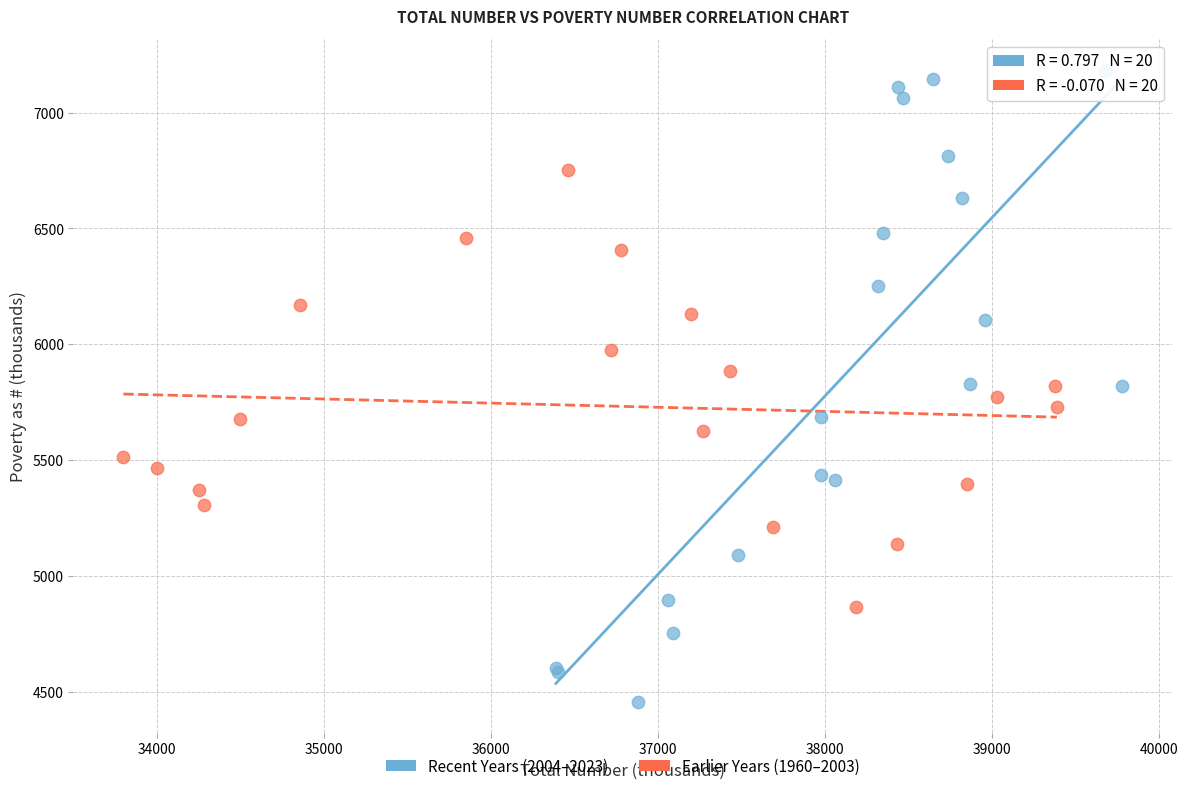

Which series contains the highest Y value?

Recent Years (2004–2023)